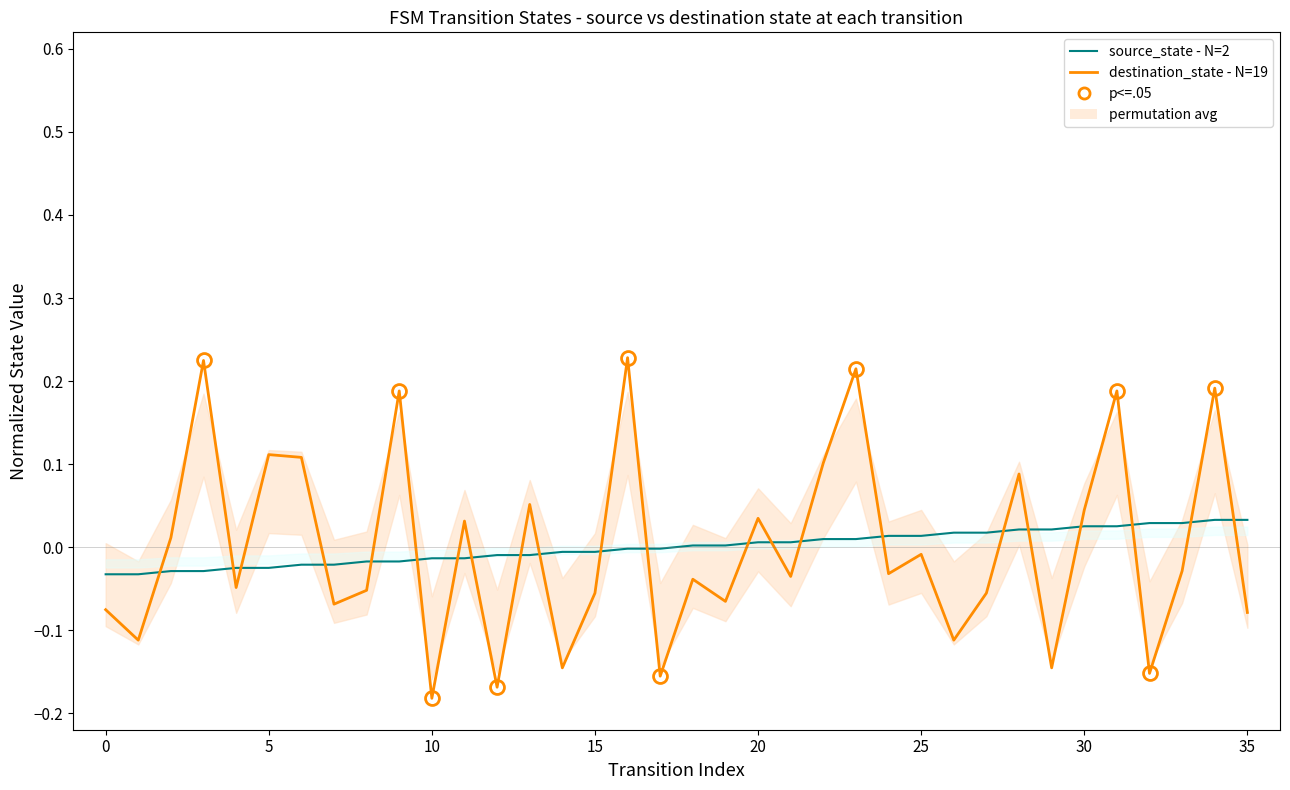

Which series has the largest total across all categories?

source_state - N=2